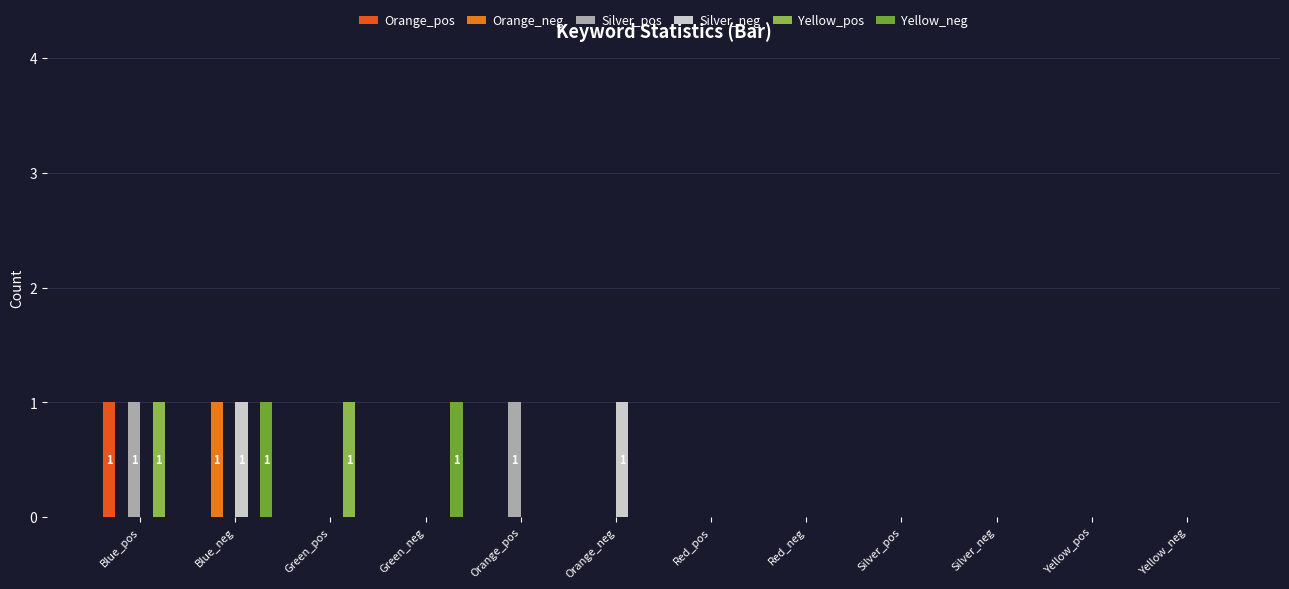

Count the number of categories in the chart.

12